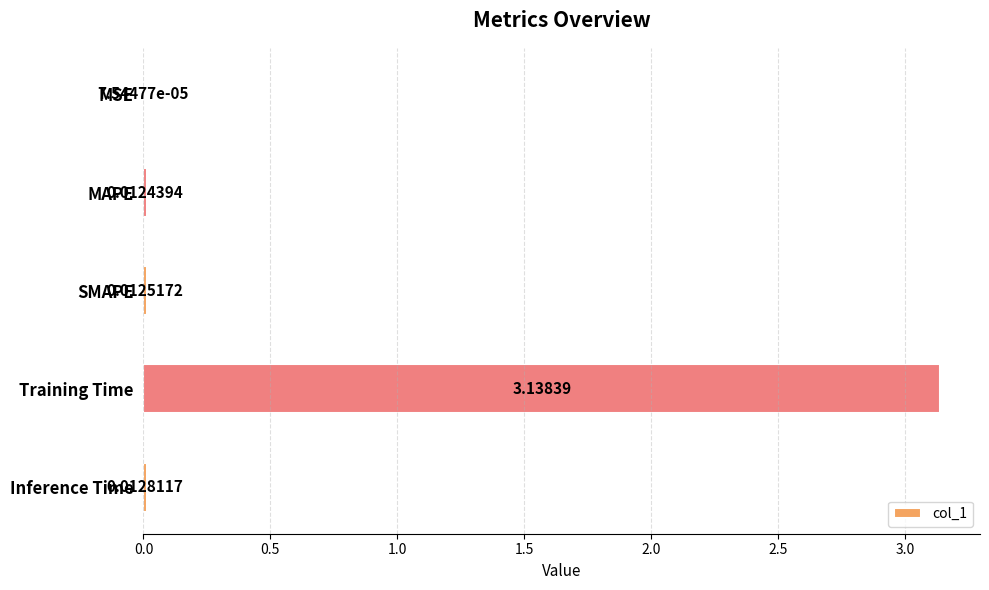

At which category does the chart reach its peak across all series?

Training Time